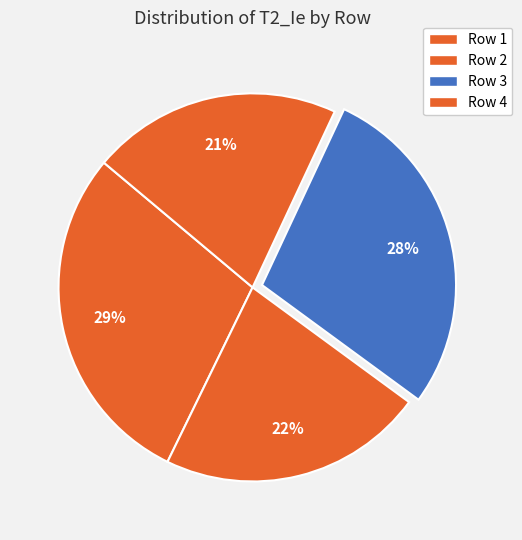

Which slice is the largest?

Row 1